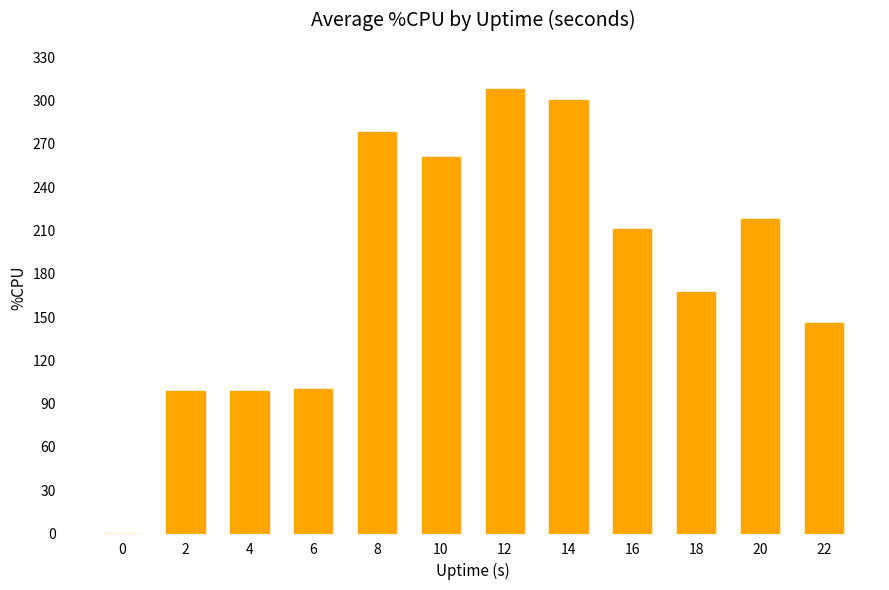

What is the average value?

182.3